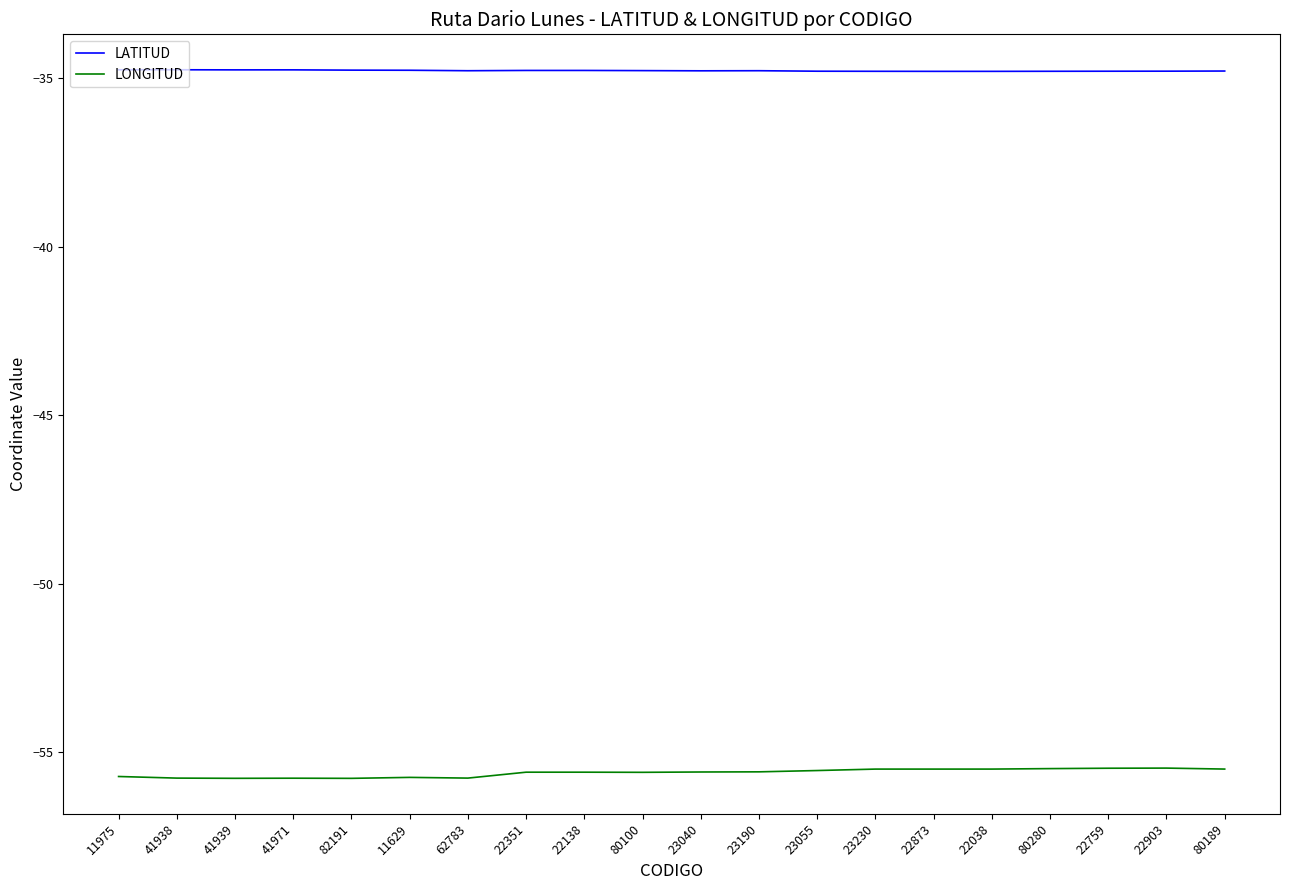

What is the lowest value of the LATITUD series?

-34.8